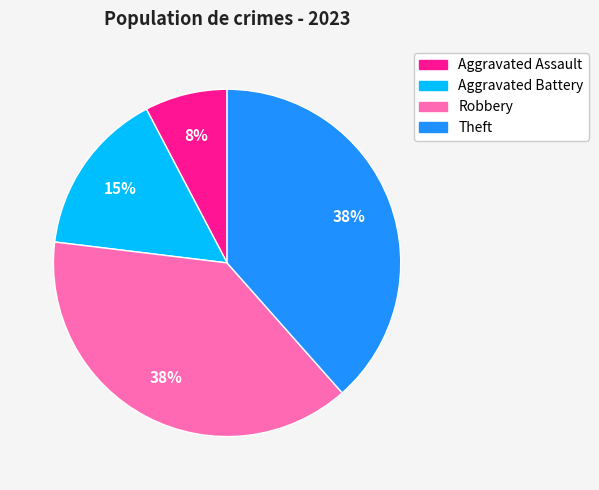

True or false: Robbery accounts for 38% of the total.

True